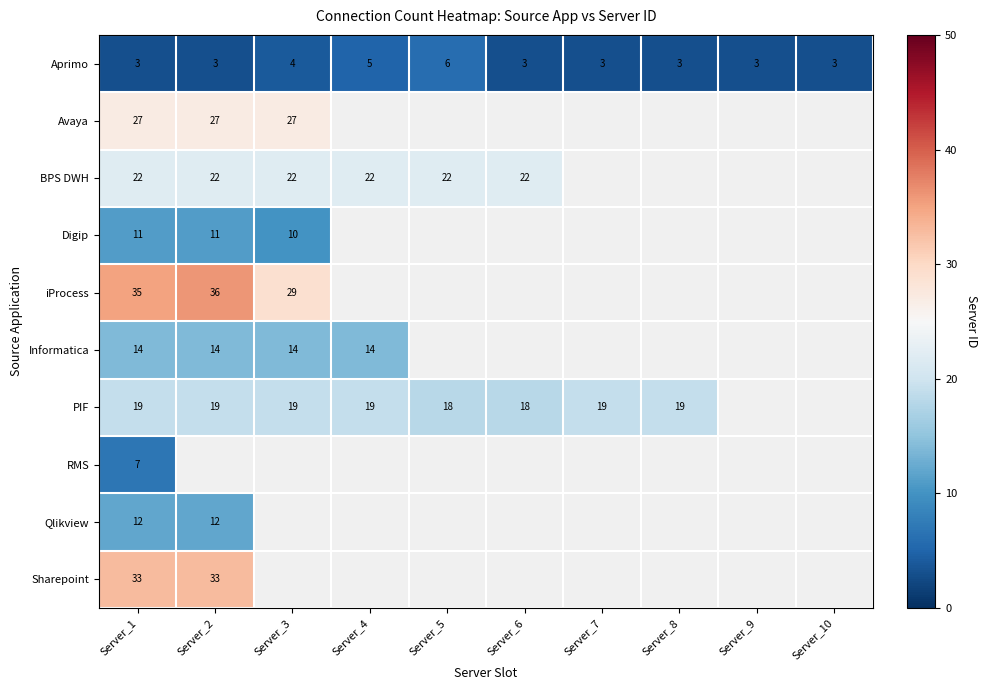

What is the difference between the highest and lowest values at Server_1?

32